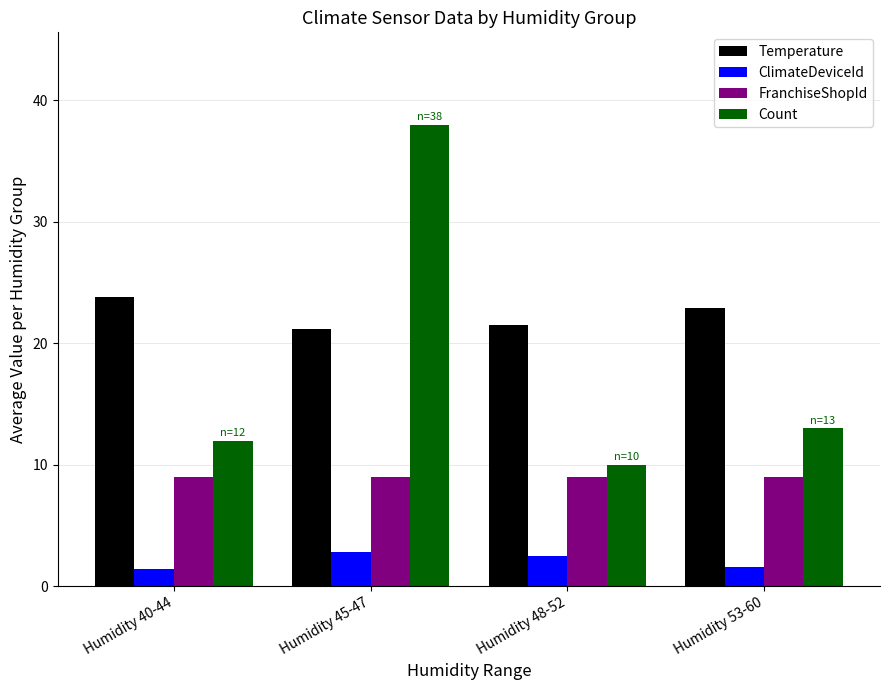

How many groups of bars are there?

4